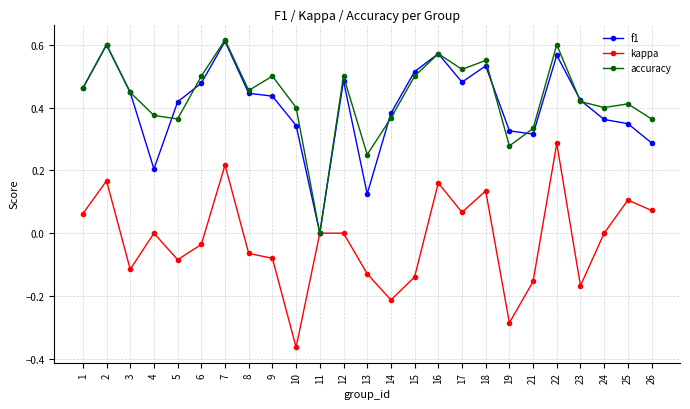

At which label does kappa reach its minimum?

10